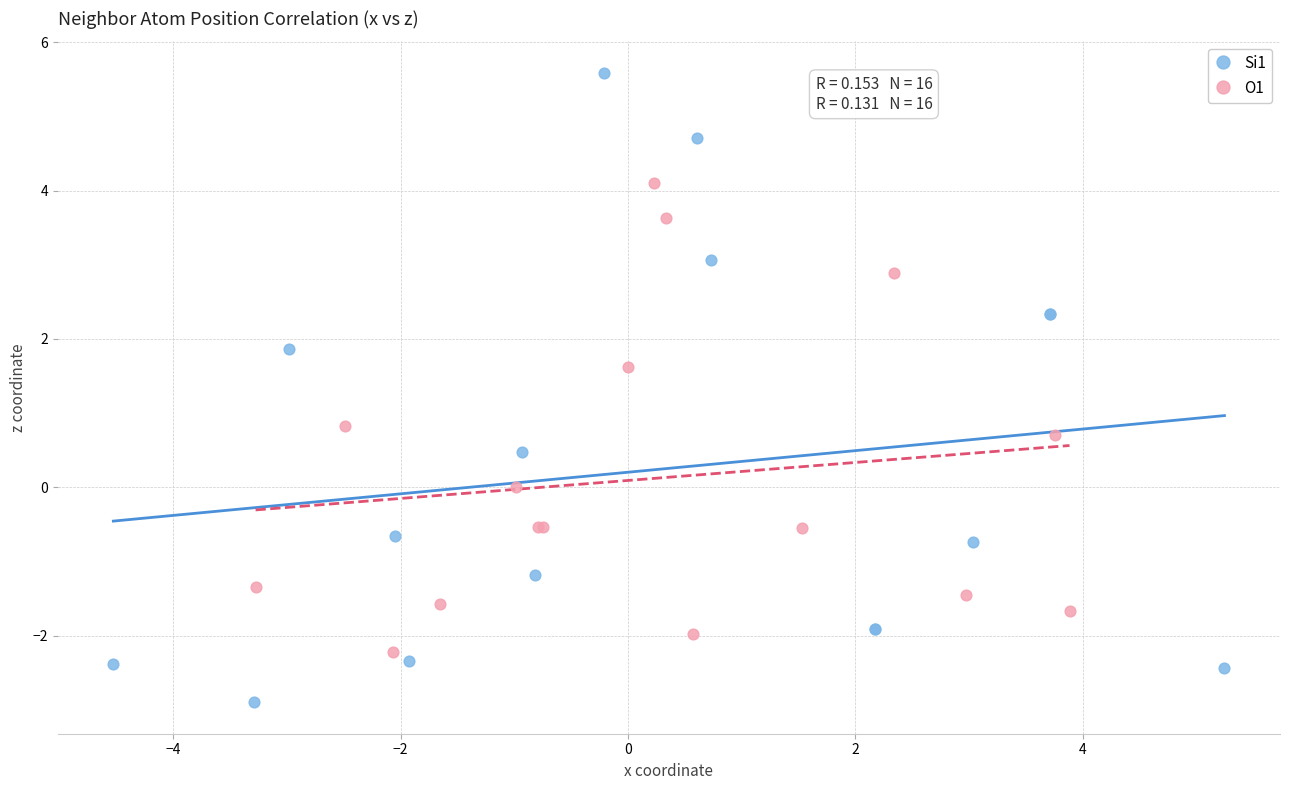

Which series contains the lowest Y value?

Si1